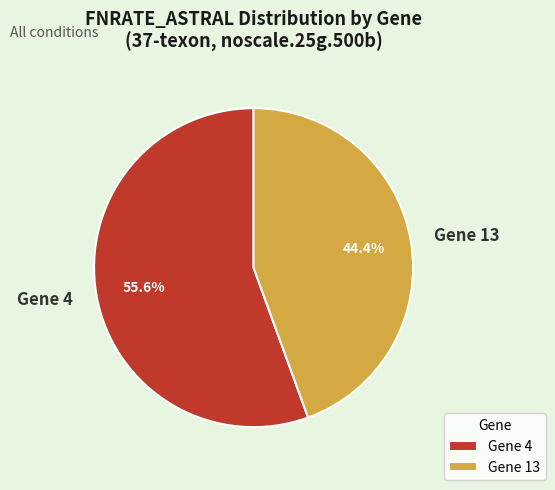

To the nearest percent, what is the difference between the Gene 4 and Gene 13 slice percentages?

11%